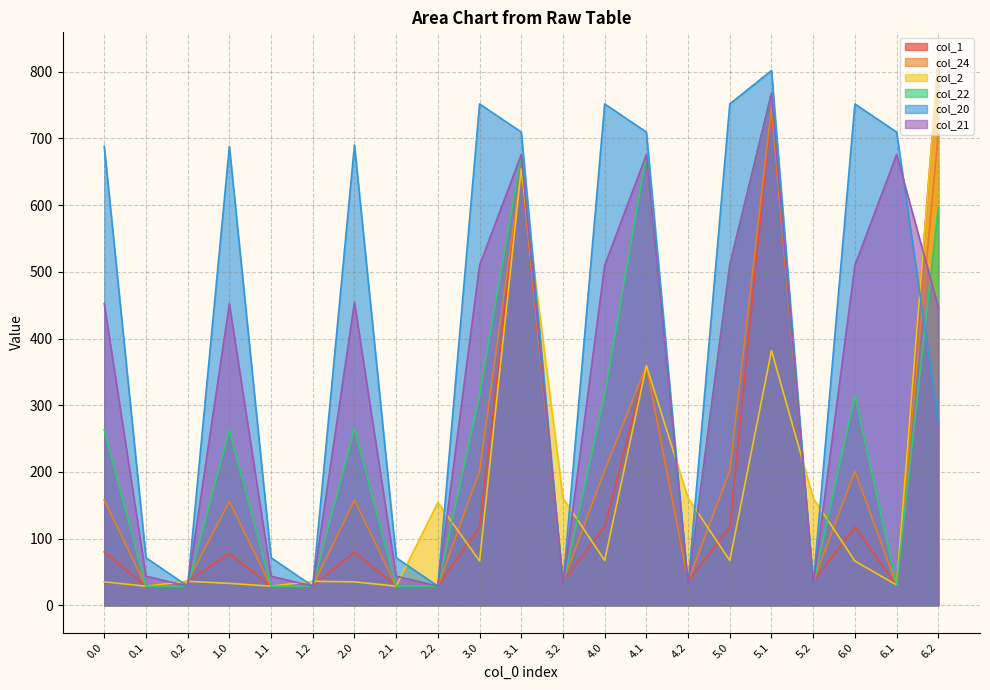

What are all the series names shown in the legend?

col_1, col_24, col_2, col_22, col_20, col_21